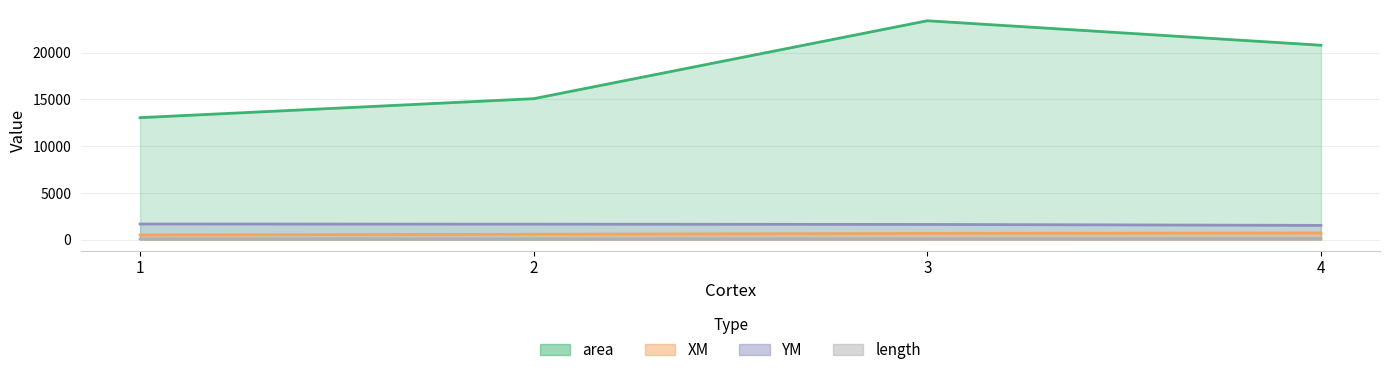

Where is YM nearest to the value 1593?

3